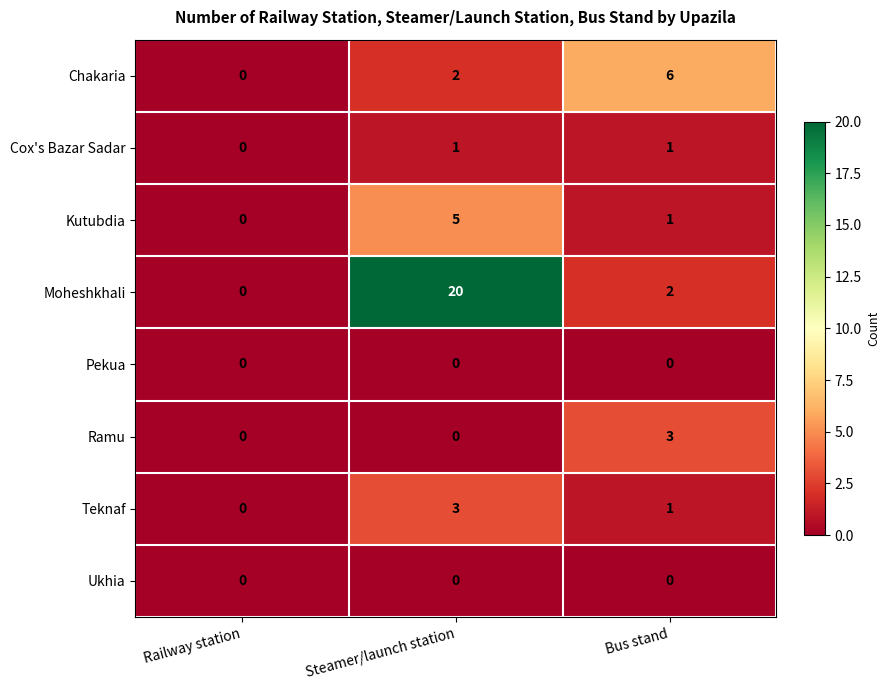

Which series has the largest total across all categories?

Moheshkhali